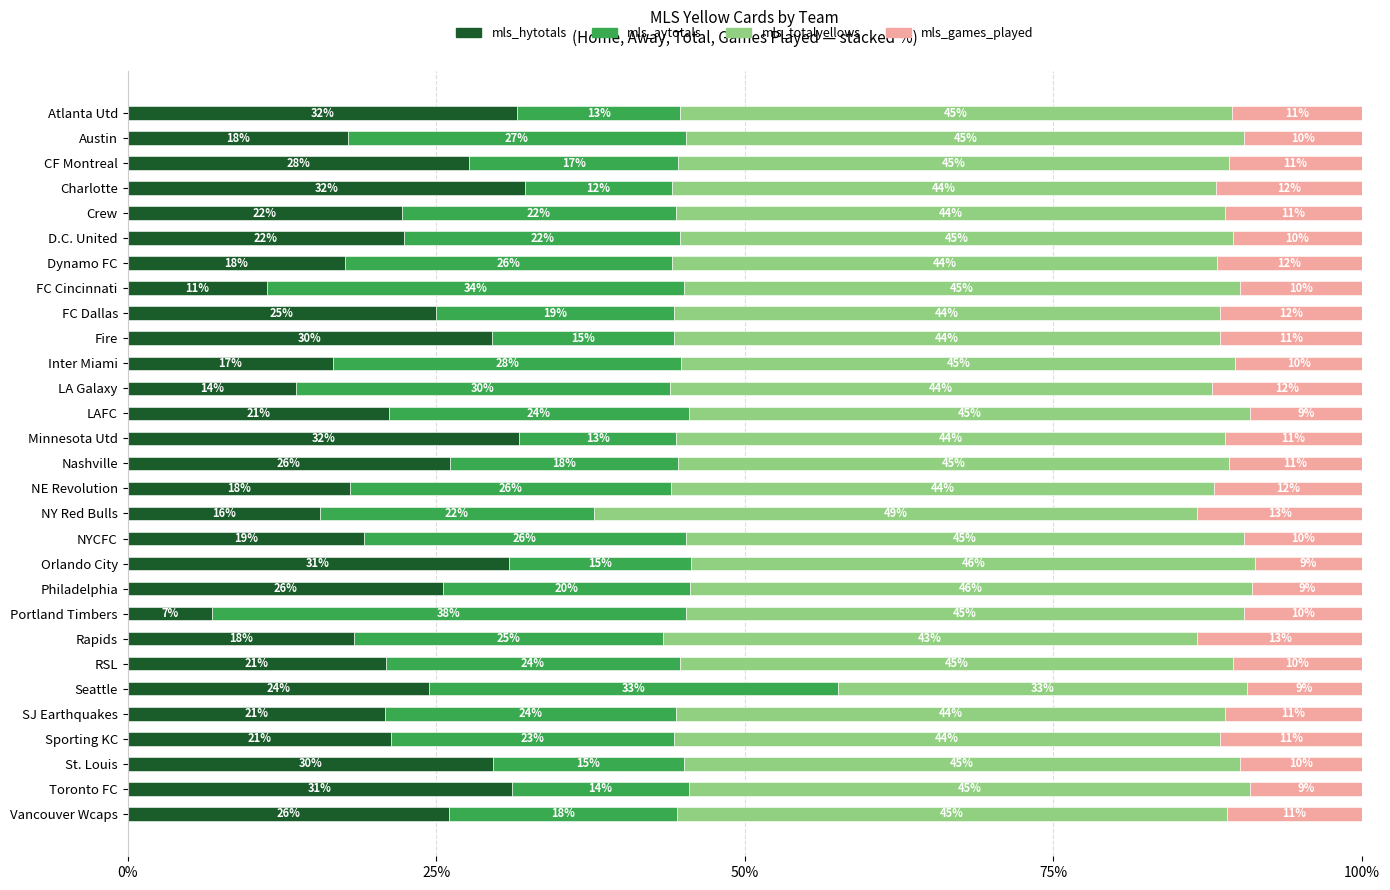

True or false: mls_hytotals has a value of 11.3 at FC Cincinnati.

True